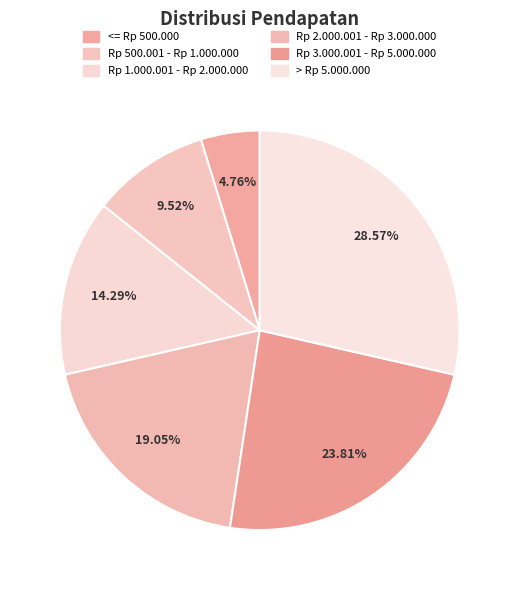

Does Rp 1.000.001 - Rp 2.000.000 represent more than half of the total?

No